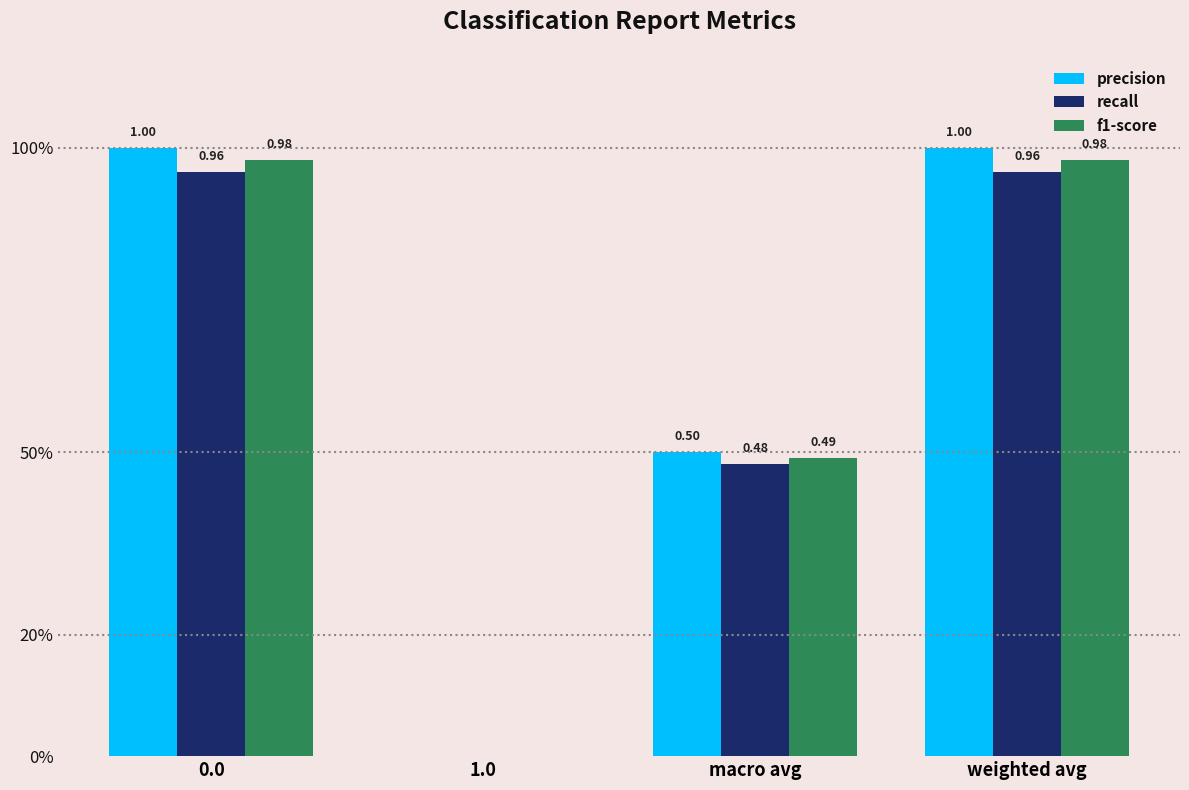

What are all the series names shown in the legend?

precision, recall, f1-score